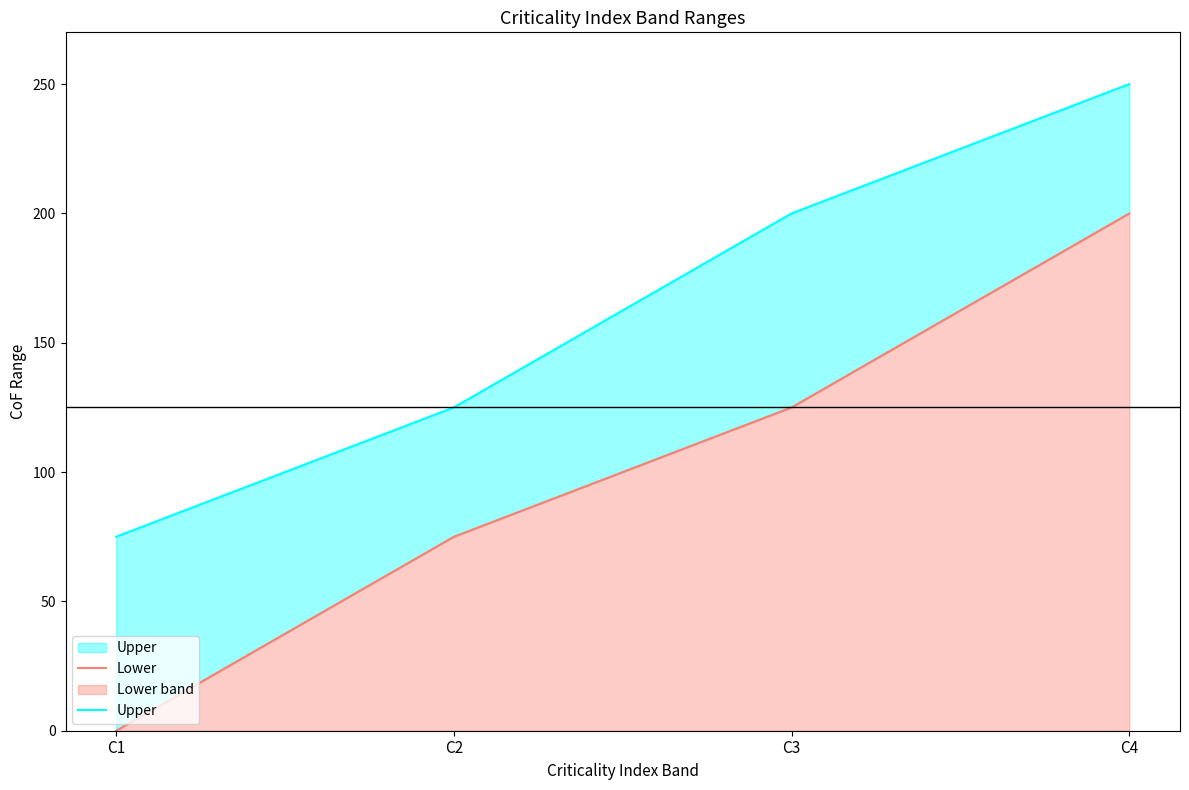

Reading left to right, what are all the values shown in this chart?

Lower: 0	75	125	200
Upper: 75	125	200	250